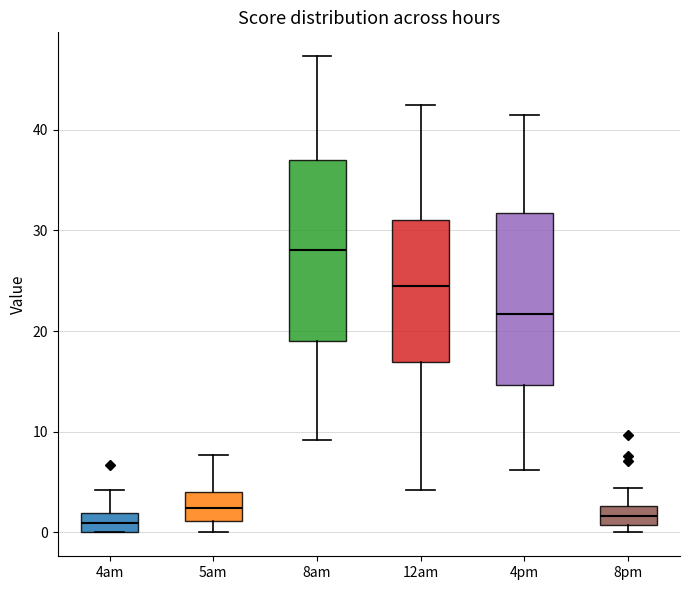

Reading left to right, read every box against the y-axis: the position of its median line, the range the box covers, and the ends of its whiskers. The values are not printed on the chart, so give them approximately, as read against the axis.

4am: median 1, box 0 to 2, whiskers 0 to 4
5am: median 2, box 1 to 4, whiskers 0 to 8
8am: median 28, box 19 to 37, whiskers 9 to 47
12am: median 24, box 17 to 31, whiskers 4 to 43
4pm: median 22, box 15 to 32, whiskers 6 to 41
8pm: median 2, box 1 to 3, whiskers 0 to 4